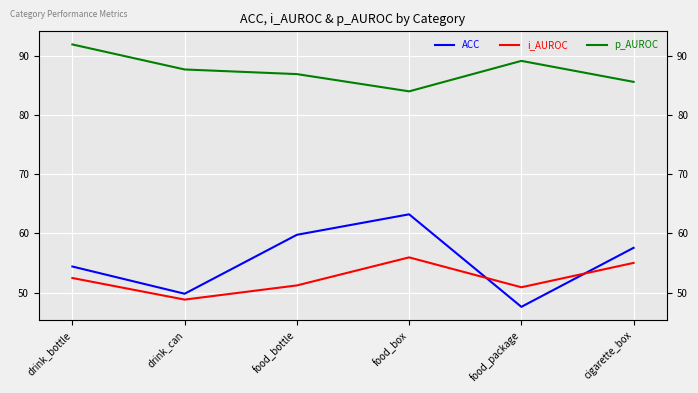

What position from the left is food_package?

5